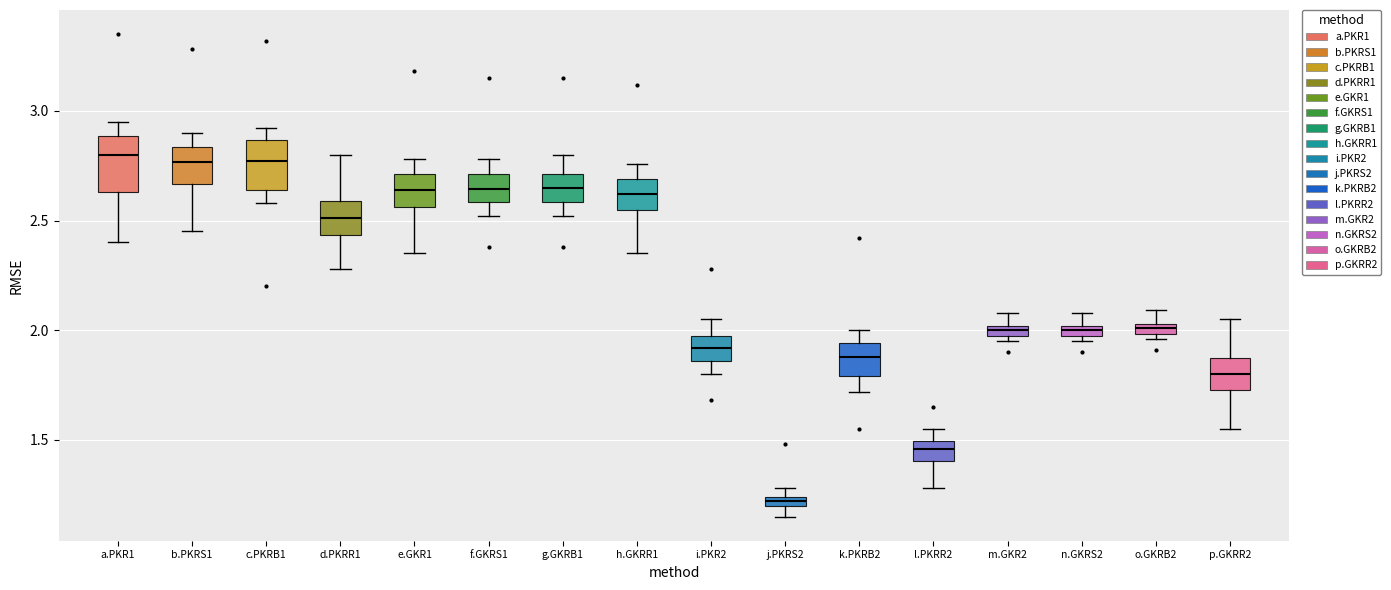

Where does the lower whisker of the box for e.GKR1 end on the y-axis? The values are not printed on the chart, so give them approximately, as read against the axis.

2.35